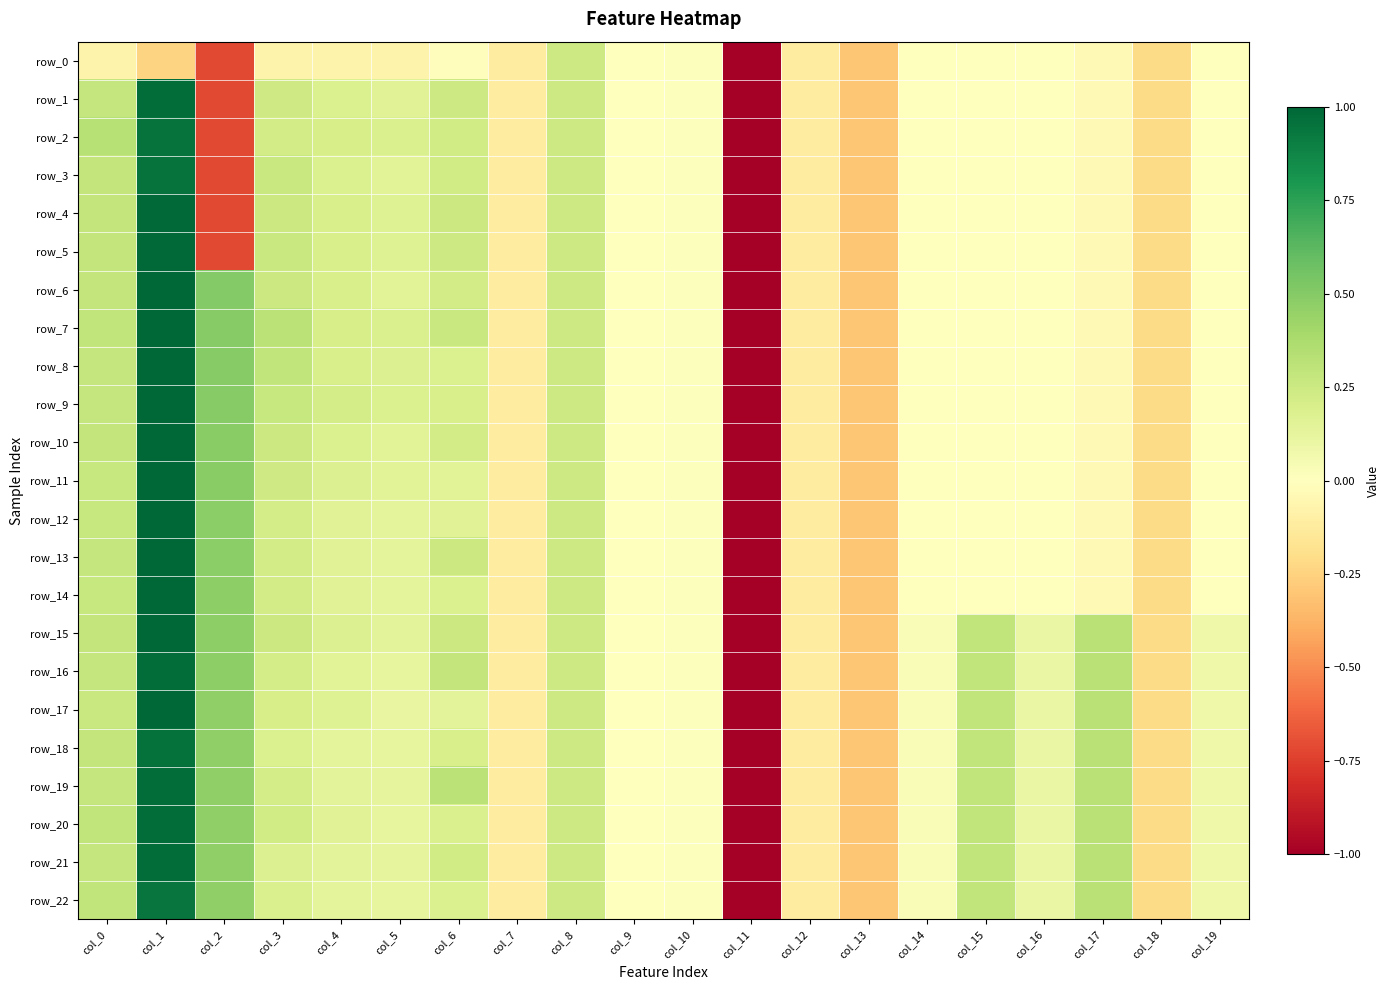

Is the value of row_20 at col_16 greater than the value of row_2 at col_7?

Yes